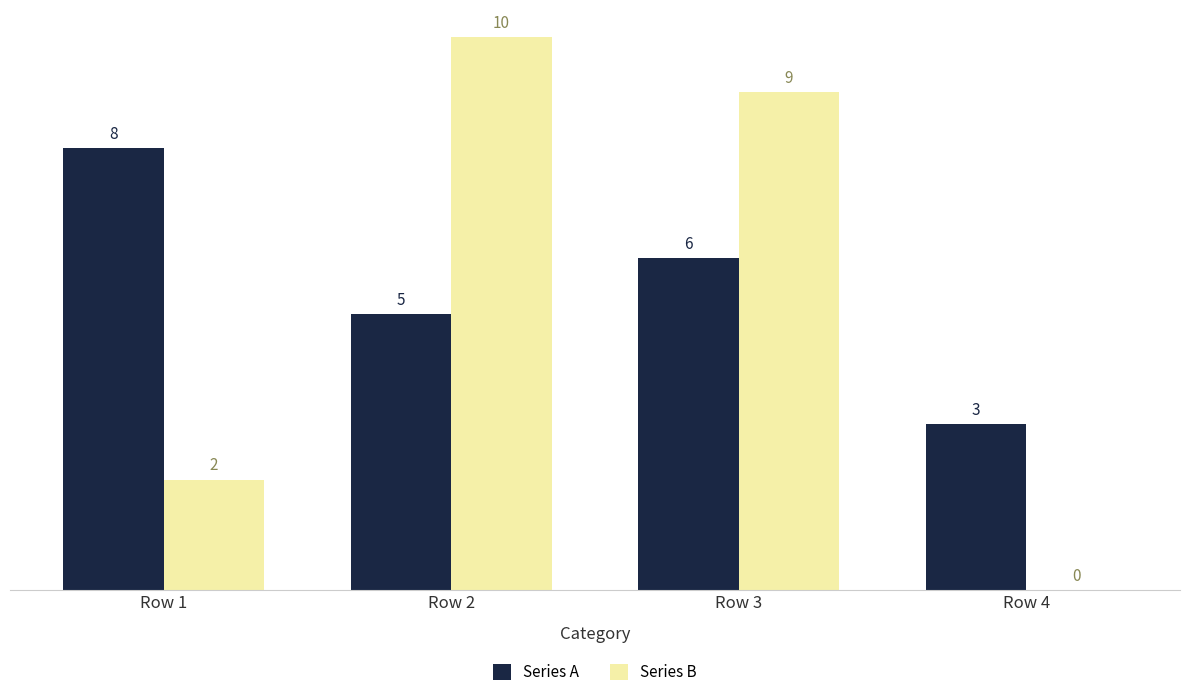

Which series has the largest range (max minus min)?

Series B